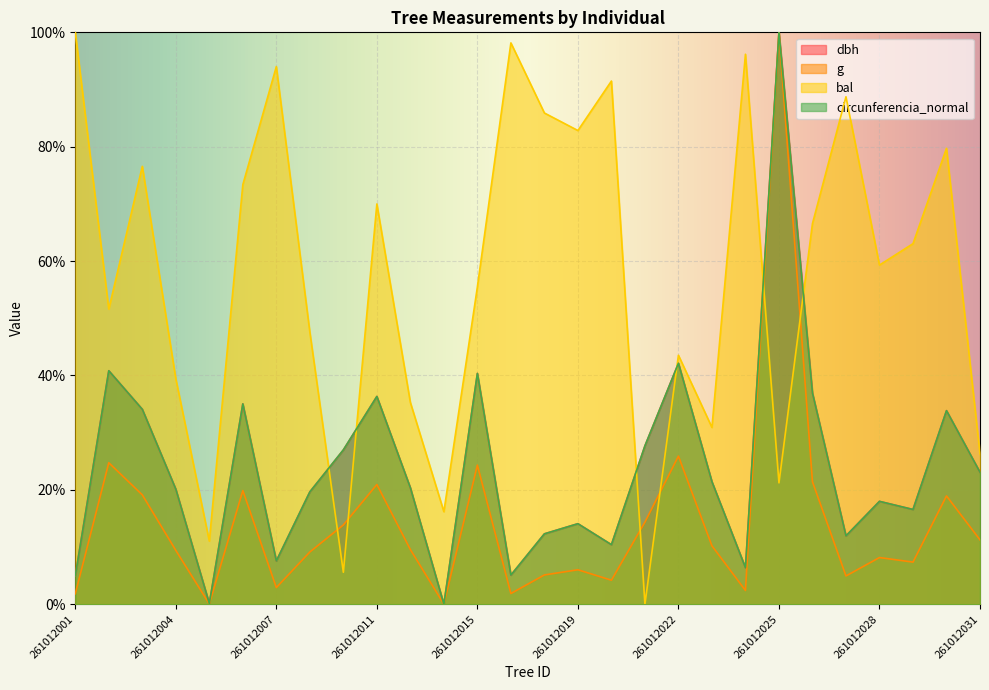

The g series shows 13.6 at 261012023. True or false?

False